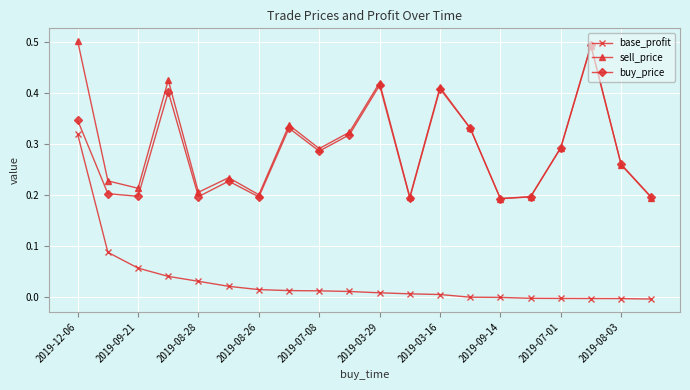

In buy_price, how many points are lower than both neighbors (excluding endpoints)?

6